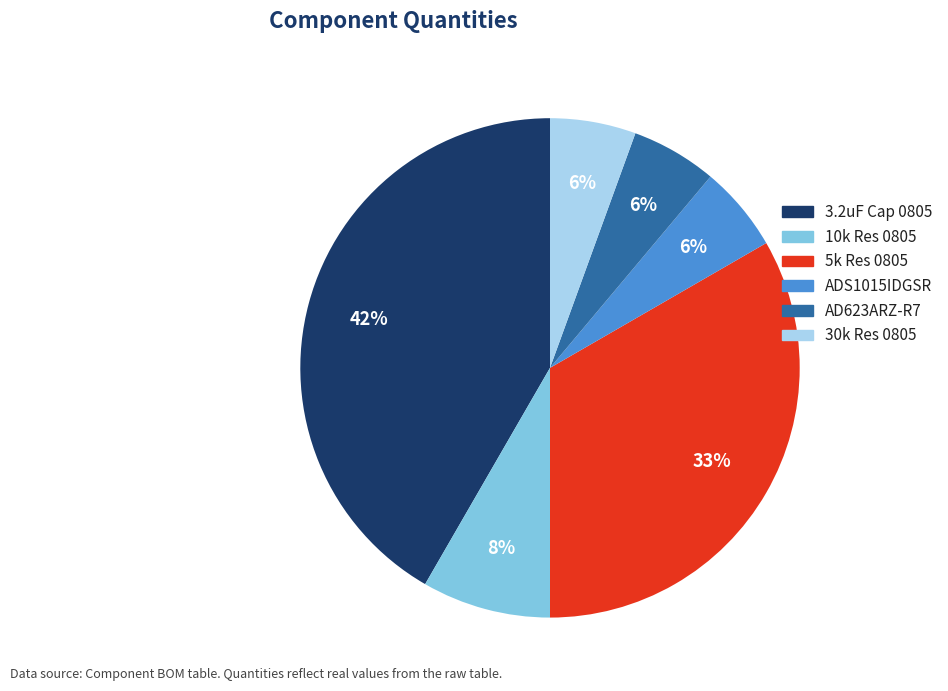

Is there a majority slice in this chart?

No